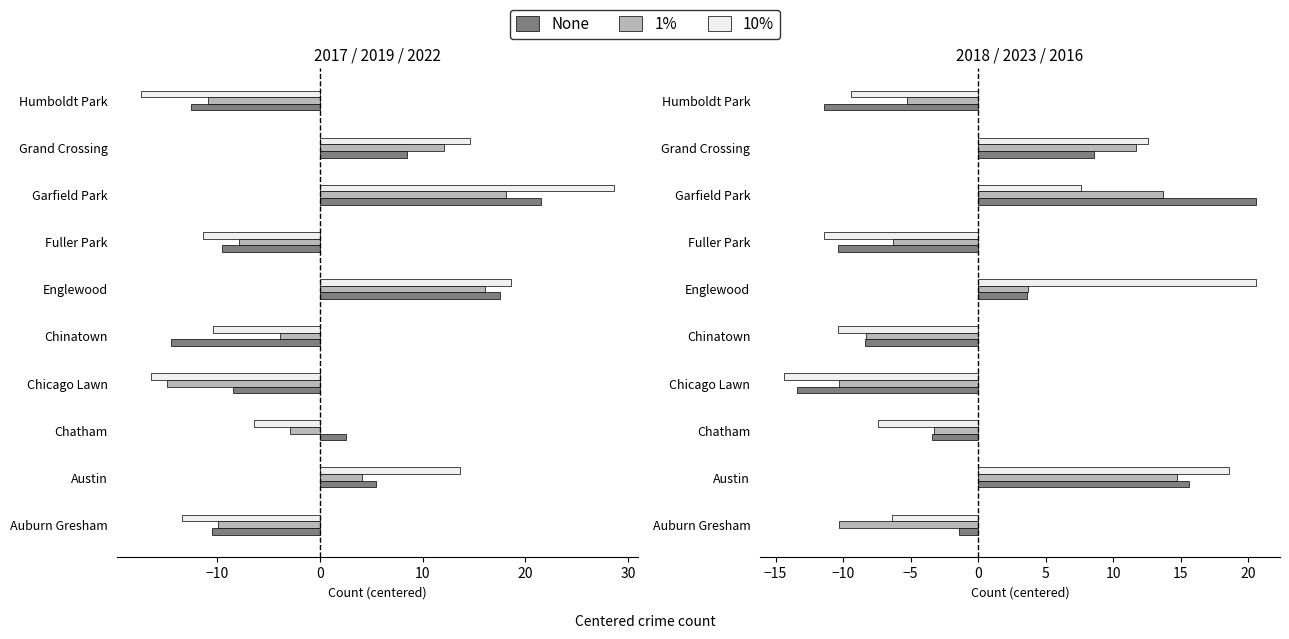

Which has a higher value, Fuller Park or Chicago Lawn?

Chicago Lawn